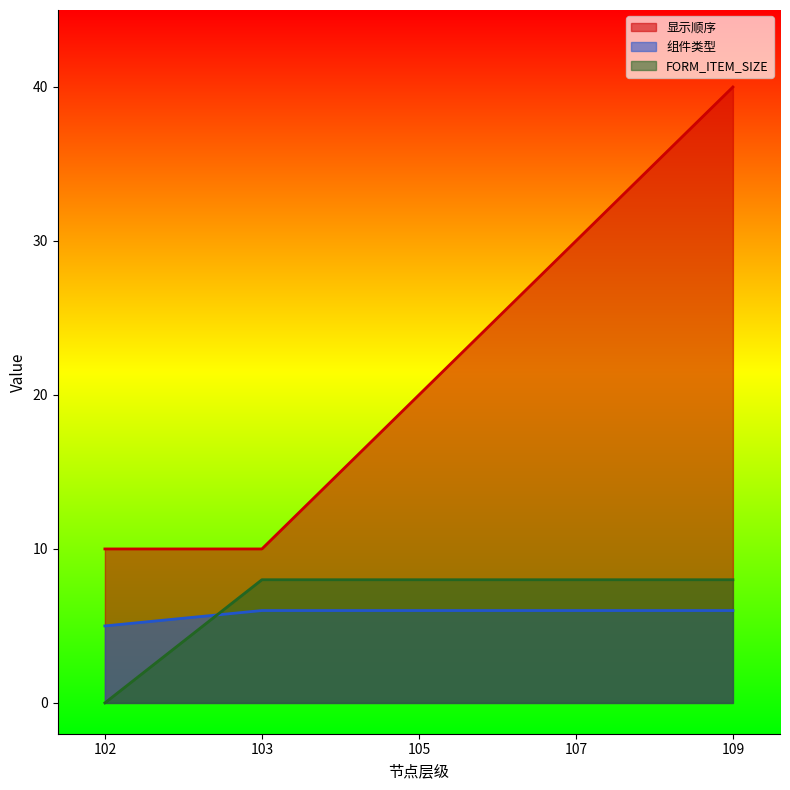

At how many categories does at least one series exceed 5?

5